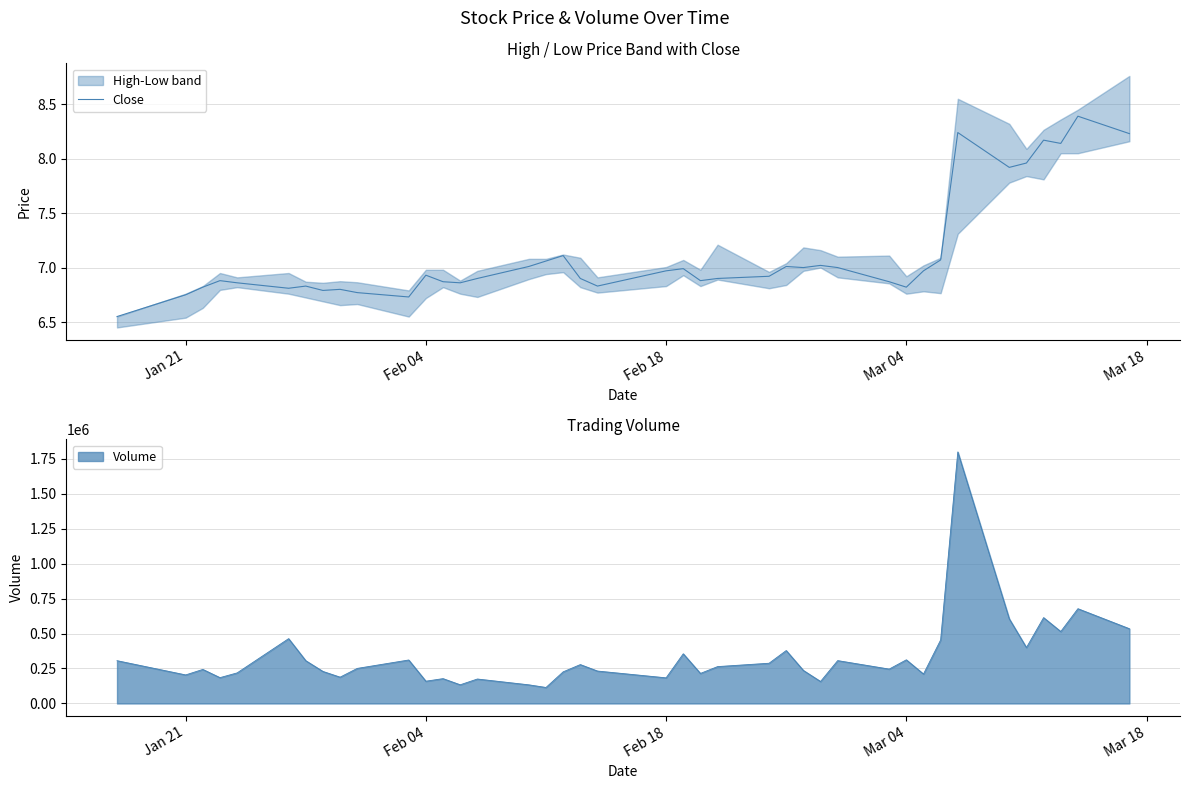

How many interior local peaks (higher than both neighbors) does the data have?

11